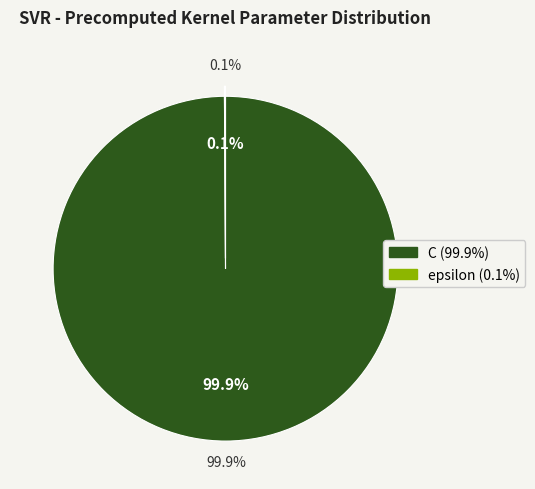

What is the total percentage of epsilon and C?

100.0%